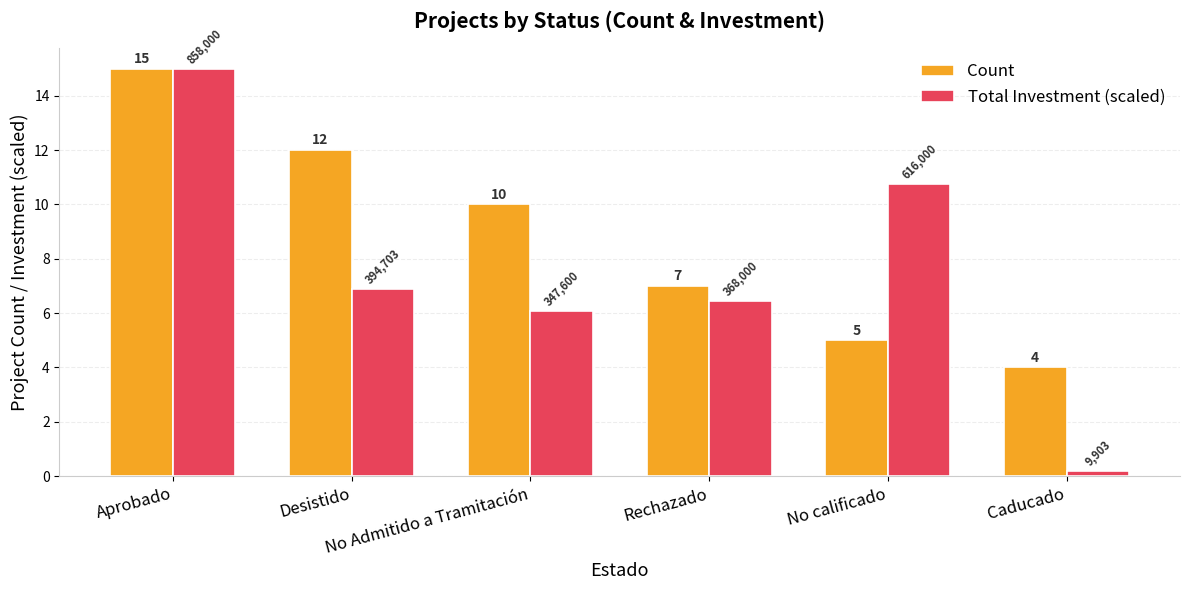

What is the sum of all Total Investment (scaled) values?

45.4